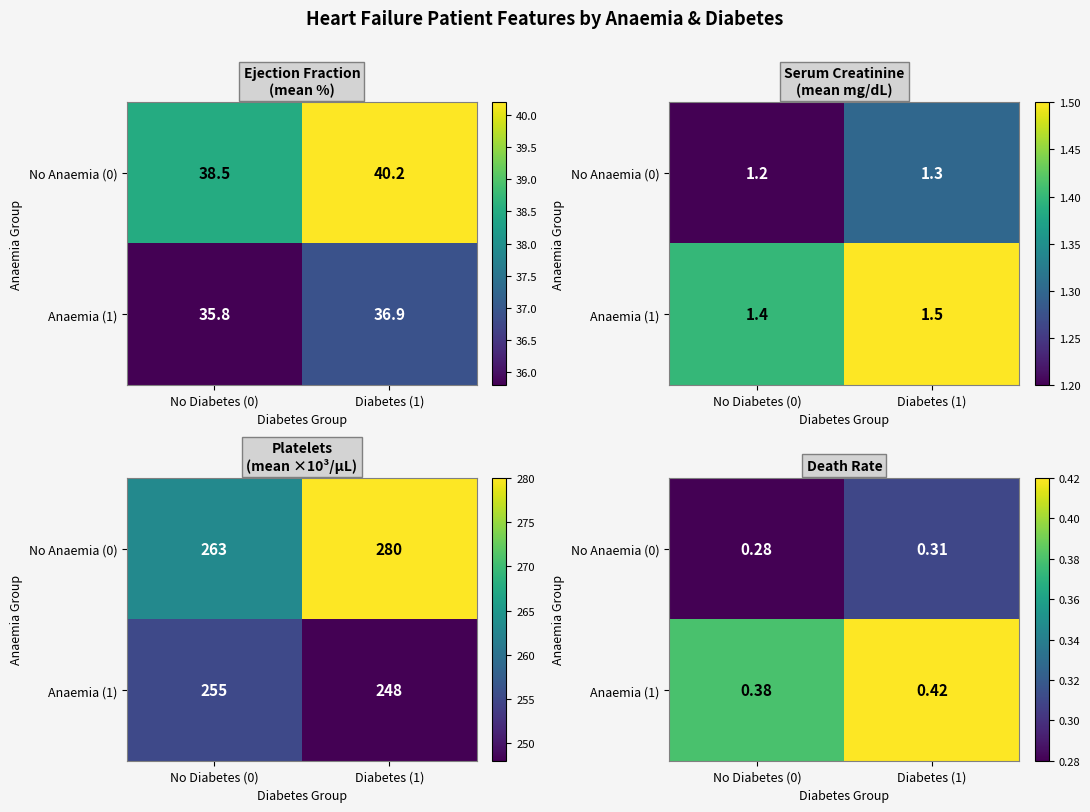

True or false: Anaemia (1) has a value of 0.1 at Diabetes (1).

False